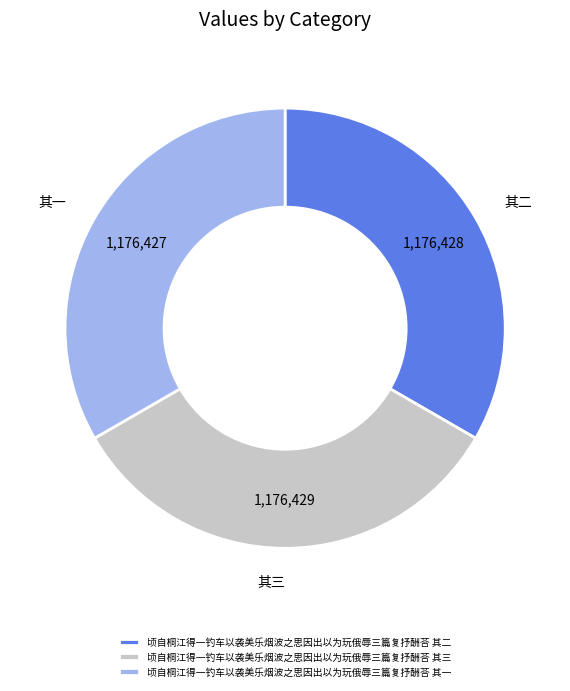

Is there a majority slice in this chart?

No